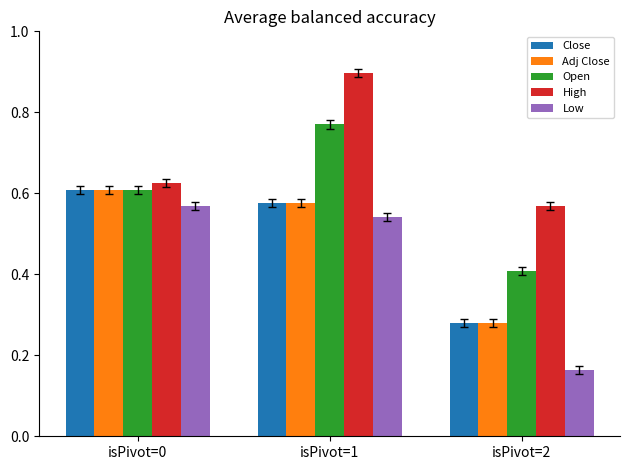

List the labels in order of Open value, largest first.

isPivot=1, isPivot=0, isPivot=2